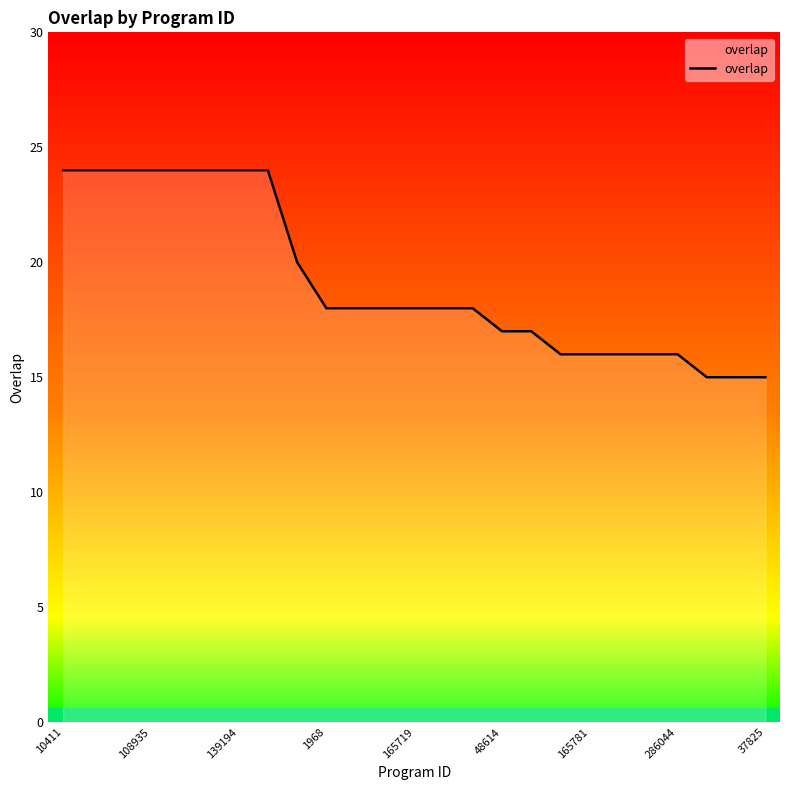

What is the difference between the maximum and minimum values?

9